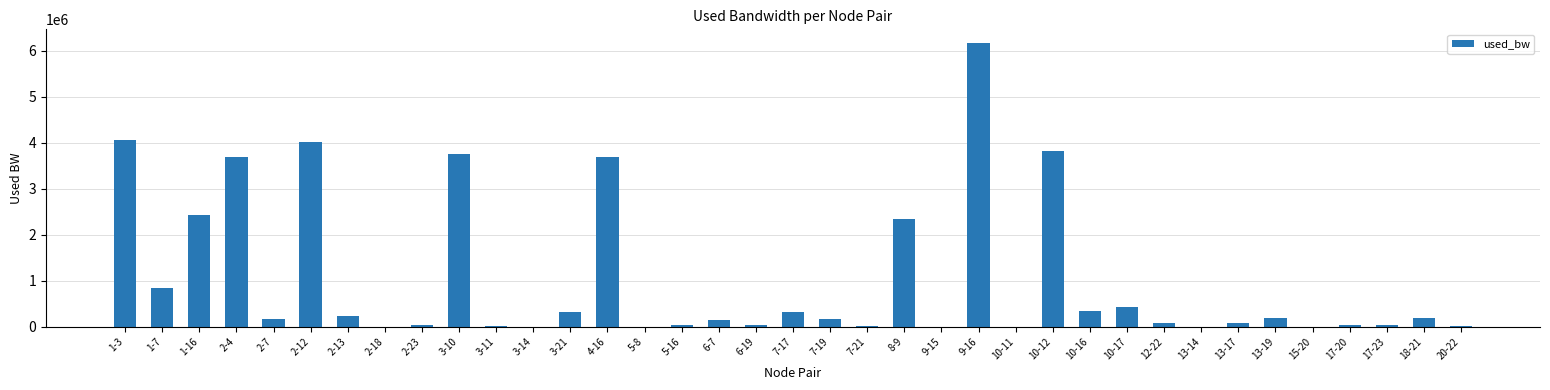

How many categories are shown in the chart?

37